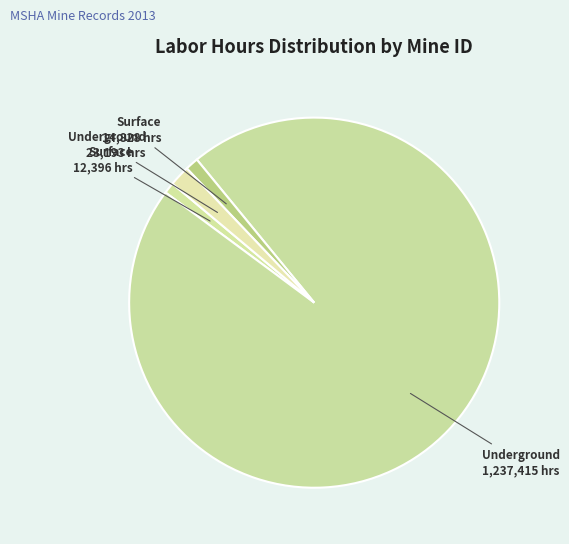

How many slices are in this pie chart?

4